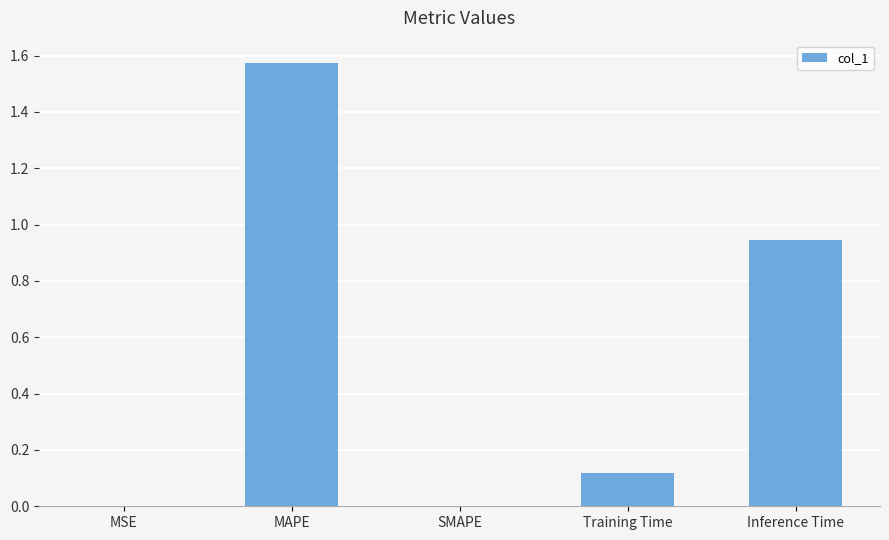

What is the sum of all values?

2.6